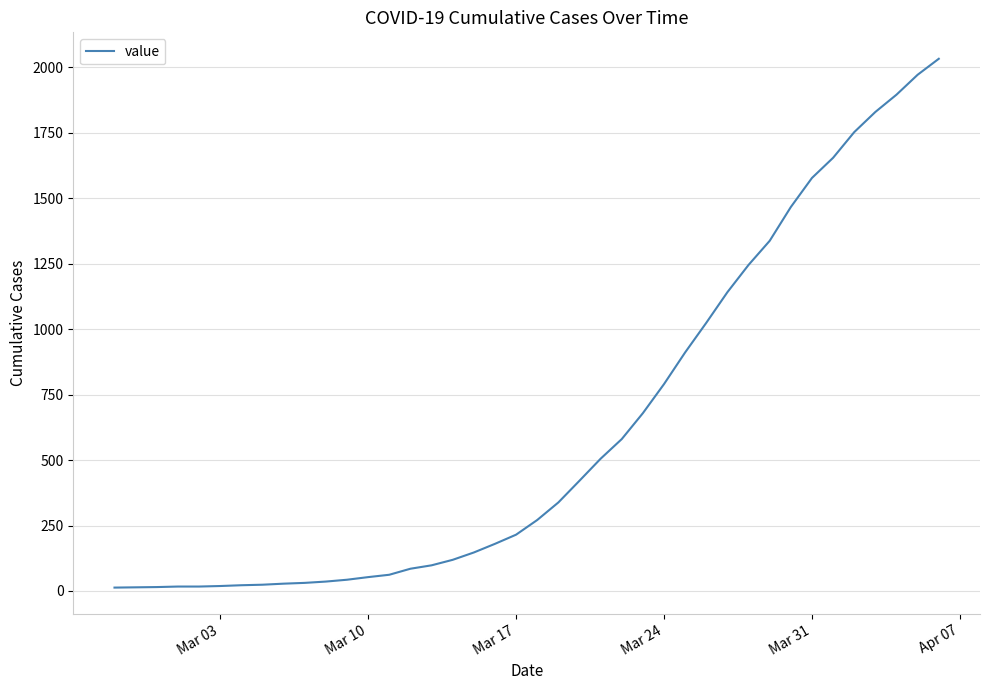

What is the difference between the maximum and minimum values?

2019